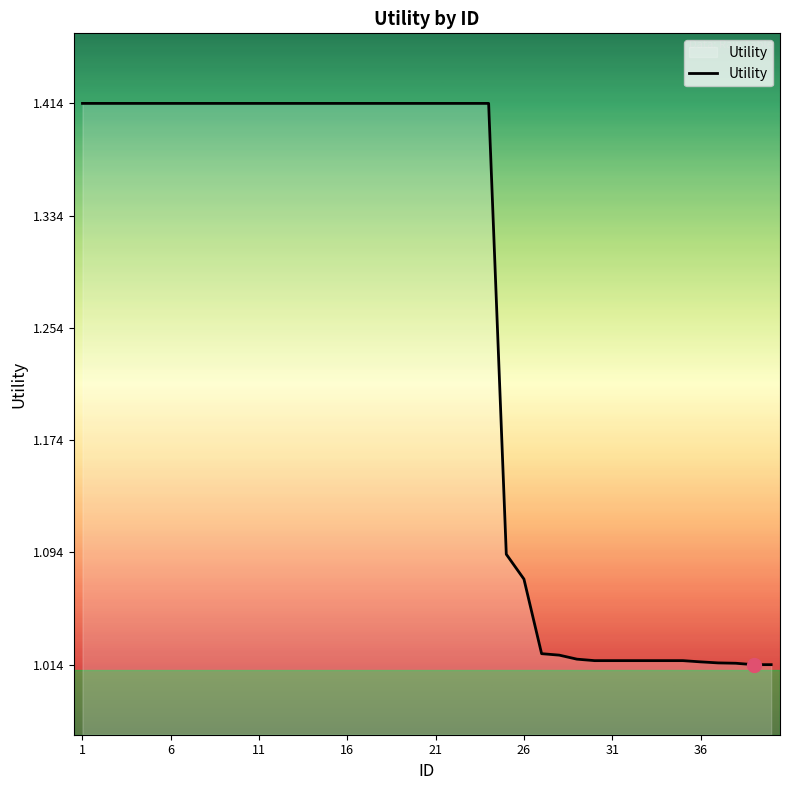

What is the difference between the maximum and minimum values?

0.4